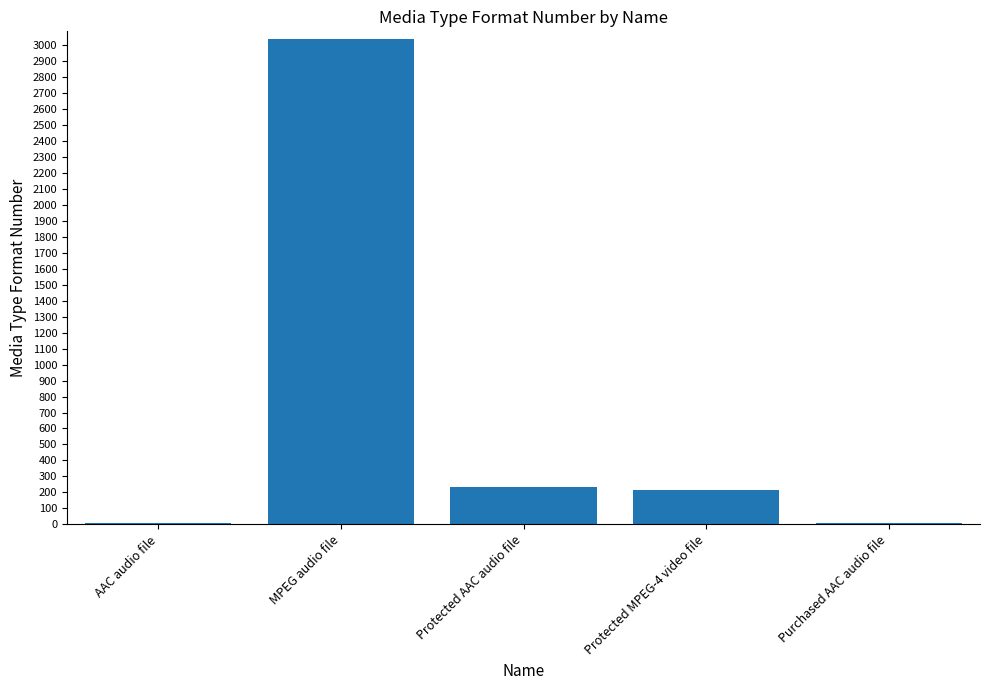

Which label corresponds to the largest value in the chart?

MPEG audio file